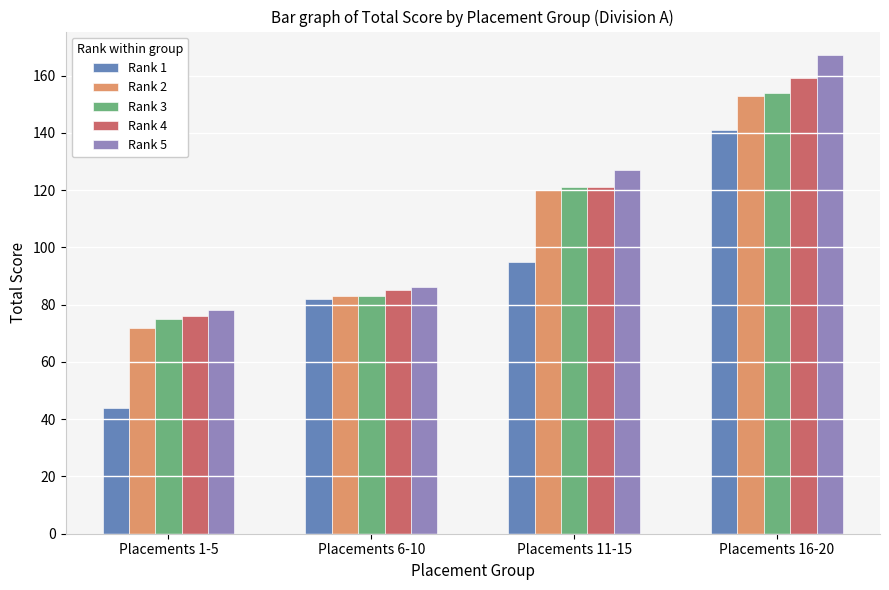

What is the sum of the Rank 3 values at Placements 6-10 and Placements 16-20?

237